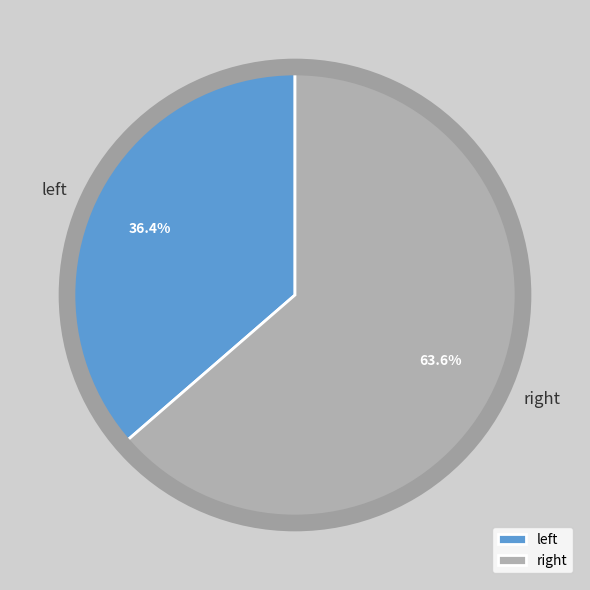

How many segments does this pie chart have?

2